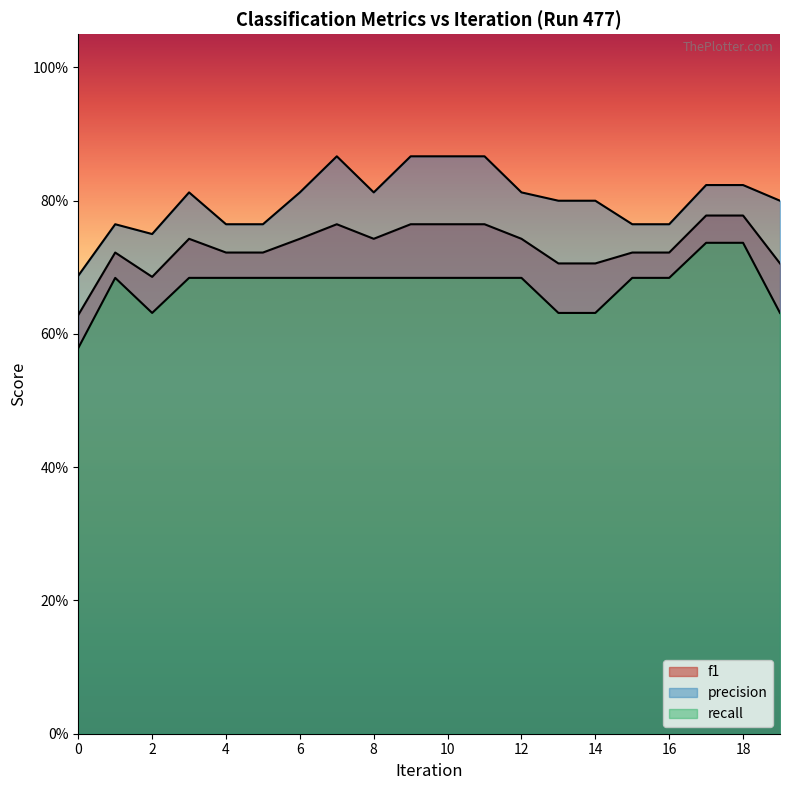

True or false: f1 and recall intersect in this chart.

False